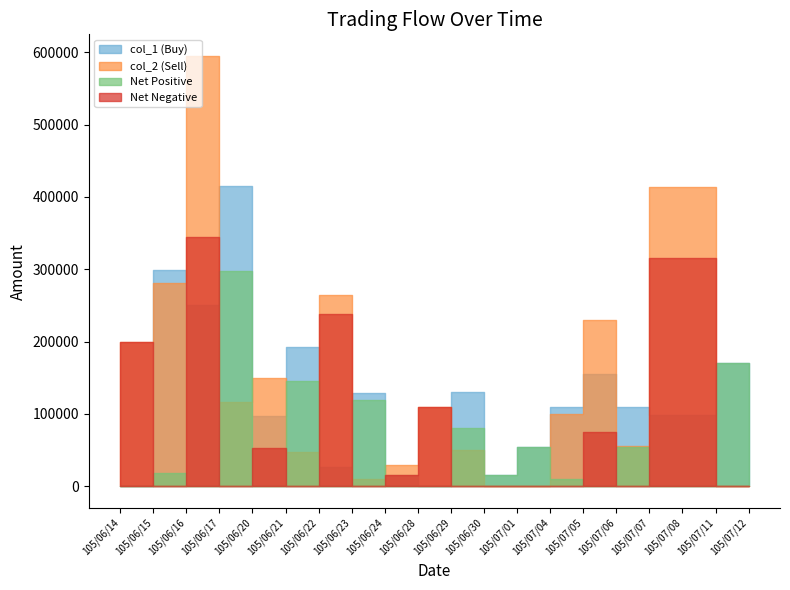

Which has a higher value, 105/06/15 or 105/06/30?

105/06/15